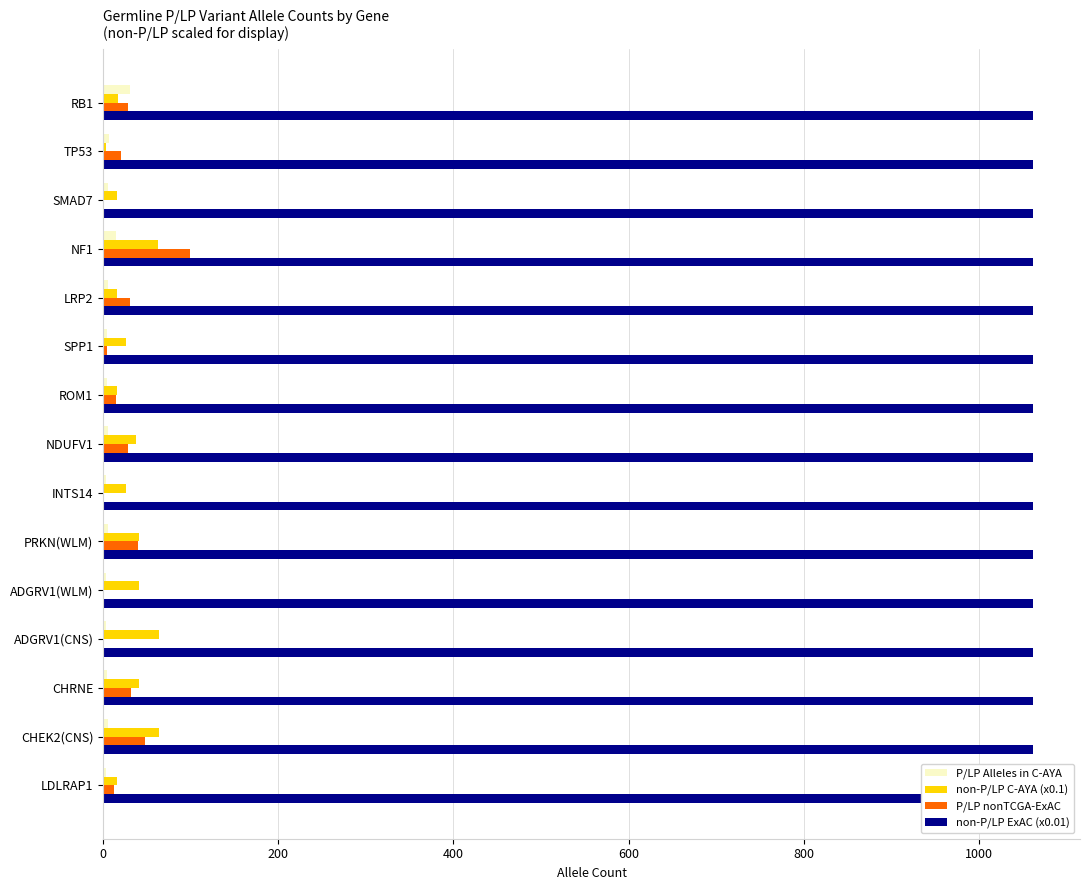

What is the maximum value shown in the chart?

1062.1